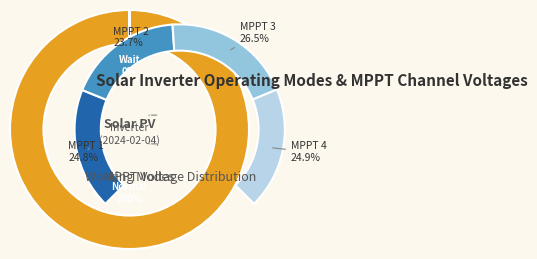

Which slice is the largest?

Normal